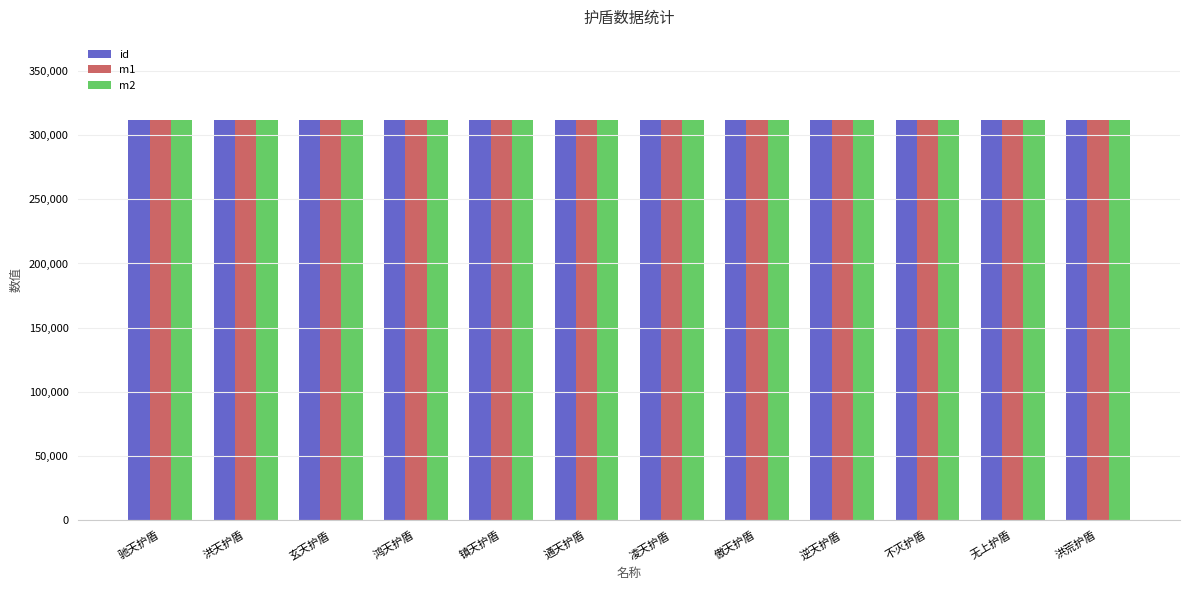

What are all the series names shown in the legend?

id, m1, m2